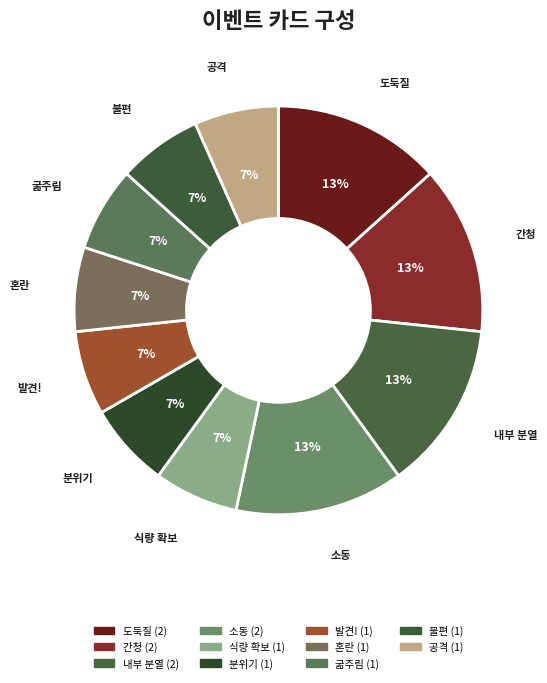

True or false: 불편 accounts for 1% of the total.

False